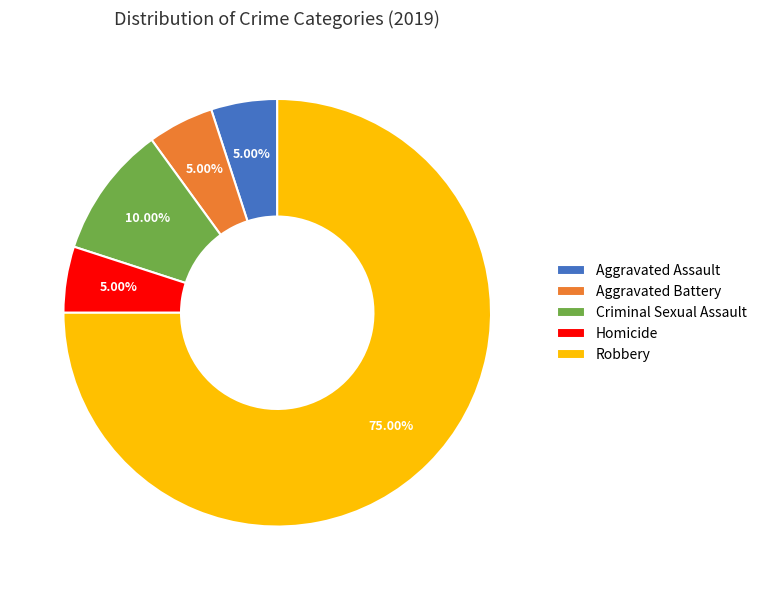

Does Robbery account for over 50% of the chart?

Yes